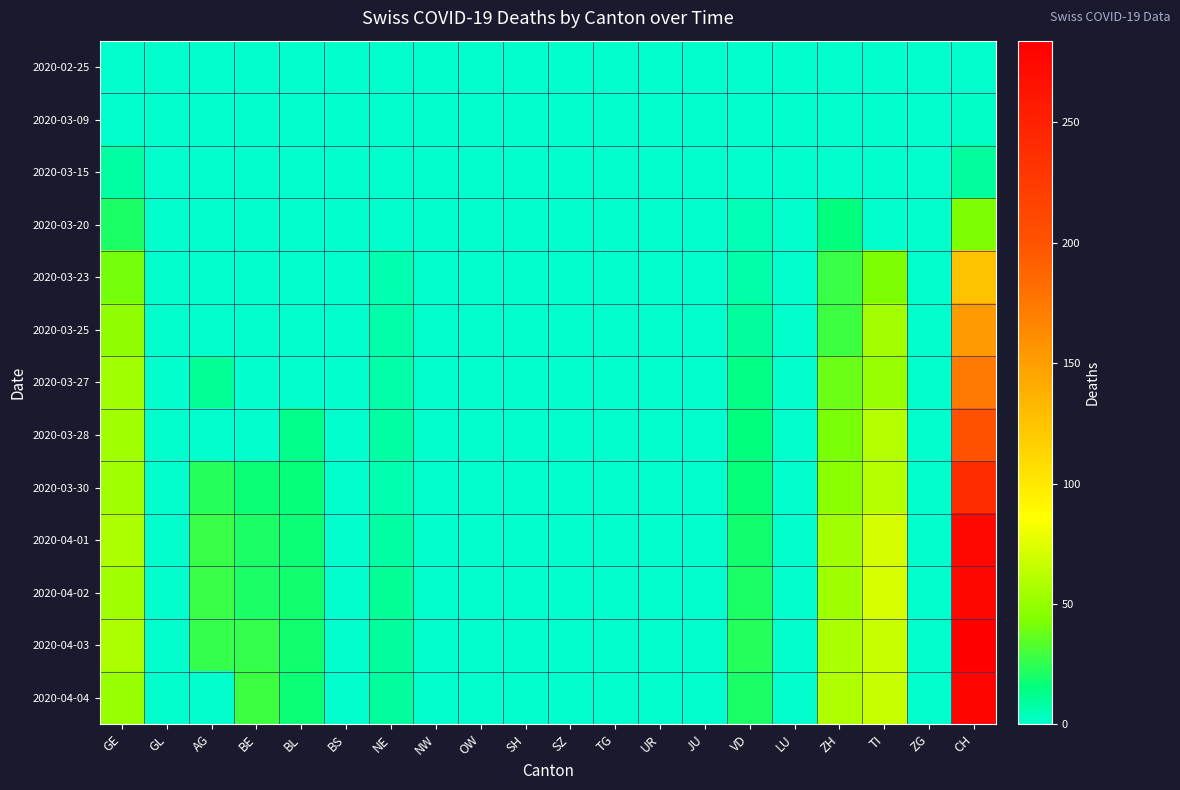

Reading left to right, what are all the values shown in this chart?

2020-02-25: GE=0	GL=0	AG=0	BE=0	BL=0	BS=0	NE=0	NW=0	OW=0	SH=0	SZ=0	TG=0	UR=0	JU=0	VD=0	LU=0	ZH=0	TI=0	ZG=0	CH=0
2020-03-09: GE=1	GL=0	AG=0	BE=0	BL=0	BS=0	NE=0	NW=0	OW=0	SH=0	SZ=0	TG=0	UR=0	JU=0	VD=1	LU=0	ZH=0	TI=0	ZG=0	CH=2
2020-03-15: GE=8	GL=0	AG=0	BE=0	BL=0	BS=0	NE=0	NW=0	OW=0	SH=0	SZ=0	TG=0	UR=0	JU=0	VD=1	LU=0	ZH=0	TI=0	ZG=0	CH=9
2020-03-20: GE=21	GL=0	AG=0	BE=0	BL=0	BS=0	NE=0	NW=0	OW=0	SH=0	SZ=0	TG=0	UR=0	JU=0	VD=5	LU=0	ZH=15	TI=0	ZG=0	CH=43
2020-03-23: GE=41	GL=0	AG=0	BE=0	BL=0	BS=0	NE=6	NW=0	OW=0	SH=0	SZ=0	TG=0	UR=0	JU=0	VD=7	LU=0	ZH=27	TI=43	ZG=0	CH=126
2020-03-25: GE=48	GL=0	AG=0	BE=0	BL=0	BS=0	NE=7	NW=0	OW=0	SH=0	SZ=0	TG=0	UR=0	JU=0	VD=9	LU=0	ZH=28	TI=55	ZG=0	CH=152
2020-03-27: GE=54	GL=0	AG=10	BE=0	BL=0	BS=0	NE=7	NW=0	OW=0	SH=0	SZ=0	TG=0	UR=0	JU=0	VD=14	LU=0	ZH=38	TI=51	ZG=0	CH=174
2020-03-28: GE=54	GL=0	AG=0	BE=0	BL=13	BS=0	NE=8	NW=0	OW=0	SH=0	SZ=0	TG=0	UR=0	JU=0	VD=15	LU=0	ZH=42	TI=60	ZG=0	CH=202
2020-03-30: GE=54	GL=0	AG=23	BE=17	BL=16	BS=0	NE=6	NW=0	OW=0	SH=0	SZ=0	TG=0	UR=0	JU=0	VD=16	LU=0	ZH=46	TI=61	ZG=0	CH=239
2020-04-01: GE=58	GL=0	AG=27	BE=21	BL=17	BS=0	NE=8	NW=0	OW=0	SH=0	SZ=0	TG=0	UR=0	JU=0	VD=18	LU=0	ZH=54	TI=72	ZG=0	CH=275
2020-04-02: GE=54	GL=0	AG=27	BE=20	BL=18	BS=0	NE=10	NW=0	OW=0	SH=0	SZ=0	TG=0	UR=0	JU=0	VD=21	LU=0	ZH=53	TI=73	ZG=0	CH=276
2020-04-03: GE=58	GL=0	AG=26	BE=26	BL=18	BS=0	NE=9	NW=0	OW=0	SH=0	SZ=0	TG=0	UR=0	JU=0	VD=23	LU=0	ZH=57	TI=67	ZG=0	CH=284
2020-04-04: GE=51	GL=0	AG=0	BE=28	BL=17	BS=0	NE=9	NW=0	OW=0	SH=0	SZ=0	TG=0	UR=0	JU=0	VD=21	LU=0	ZH=59	TI=67	ZG=0	CH=278